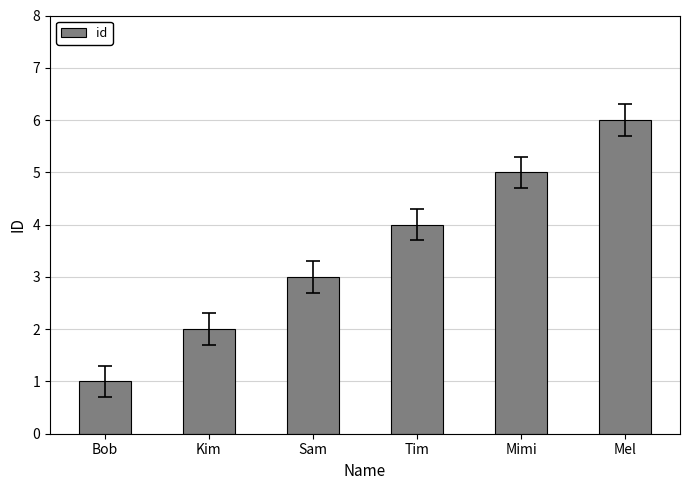

At which label is the value closest to 3?

Sam